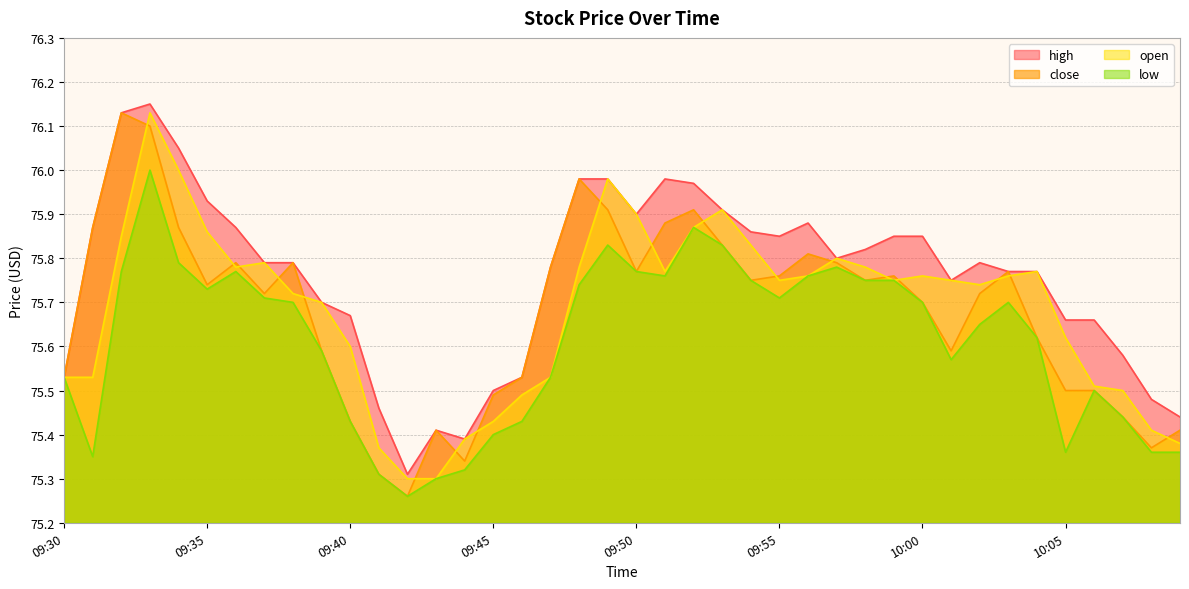

What is the maximum value shown in the chart?

76.2